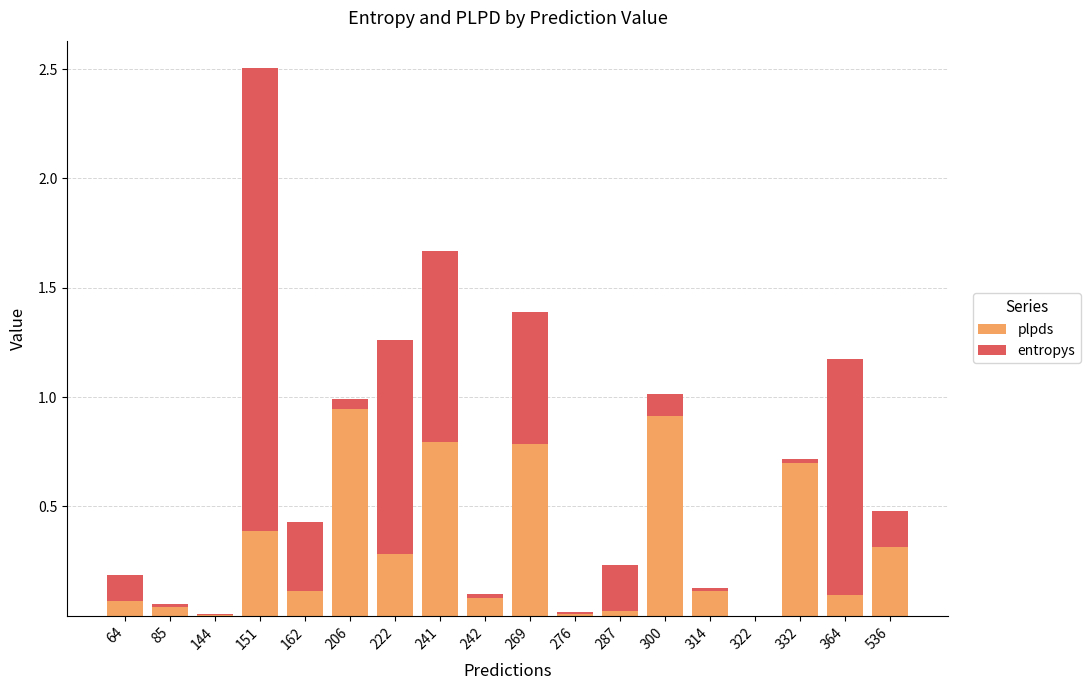

Are the bars horizontal?

No